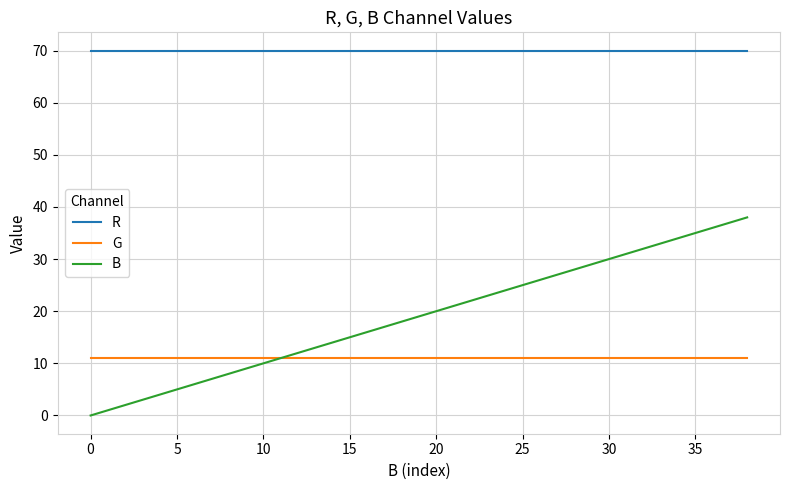

What is the greatest value displayed?

70